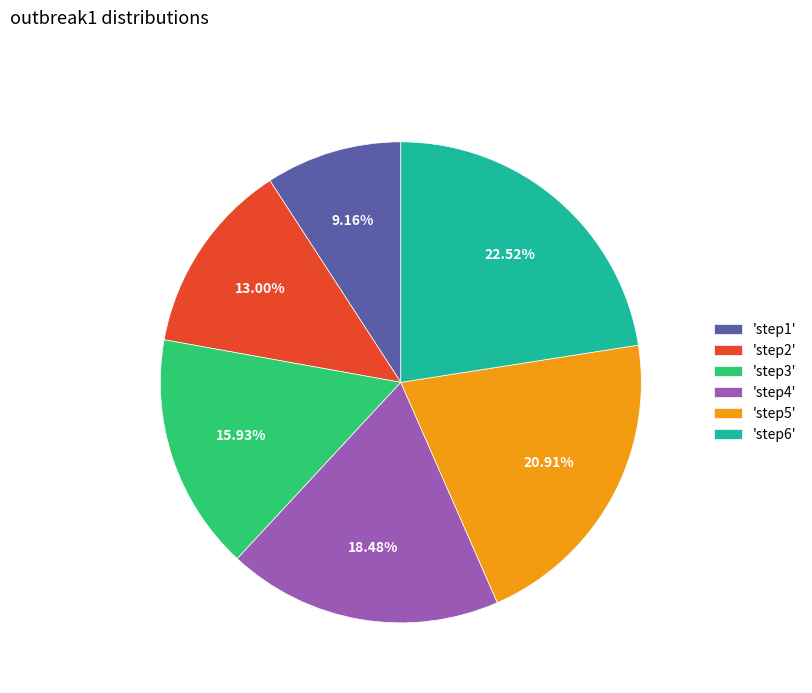

Does 'step6' represent more than half of the total?

No